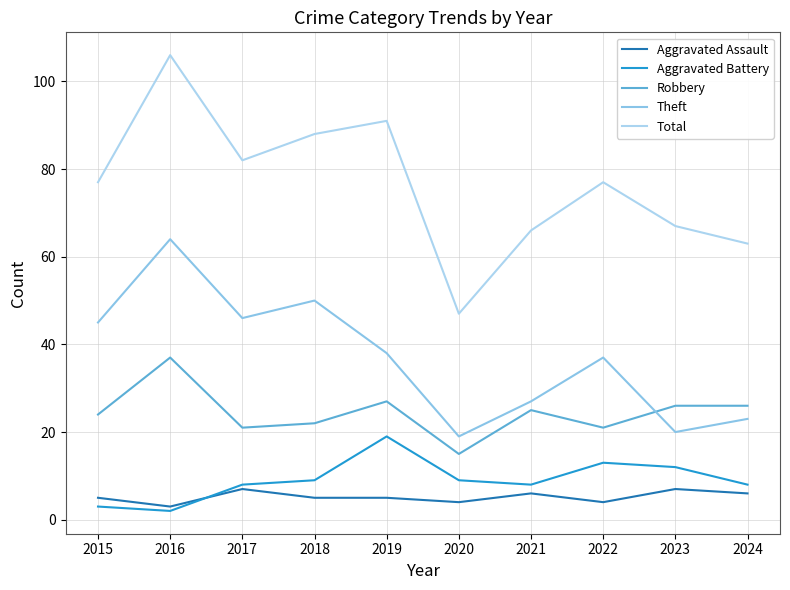

True or false: Aggravated Battery and Total intersect in this chart.

False